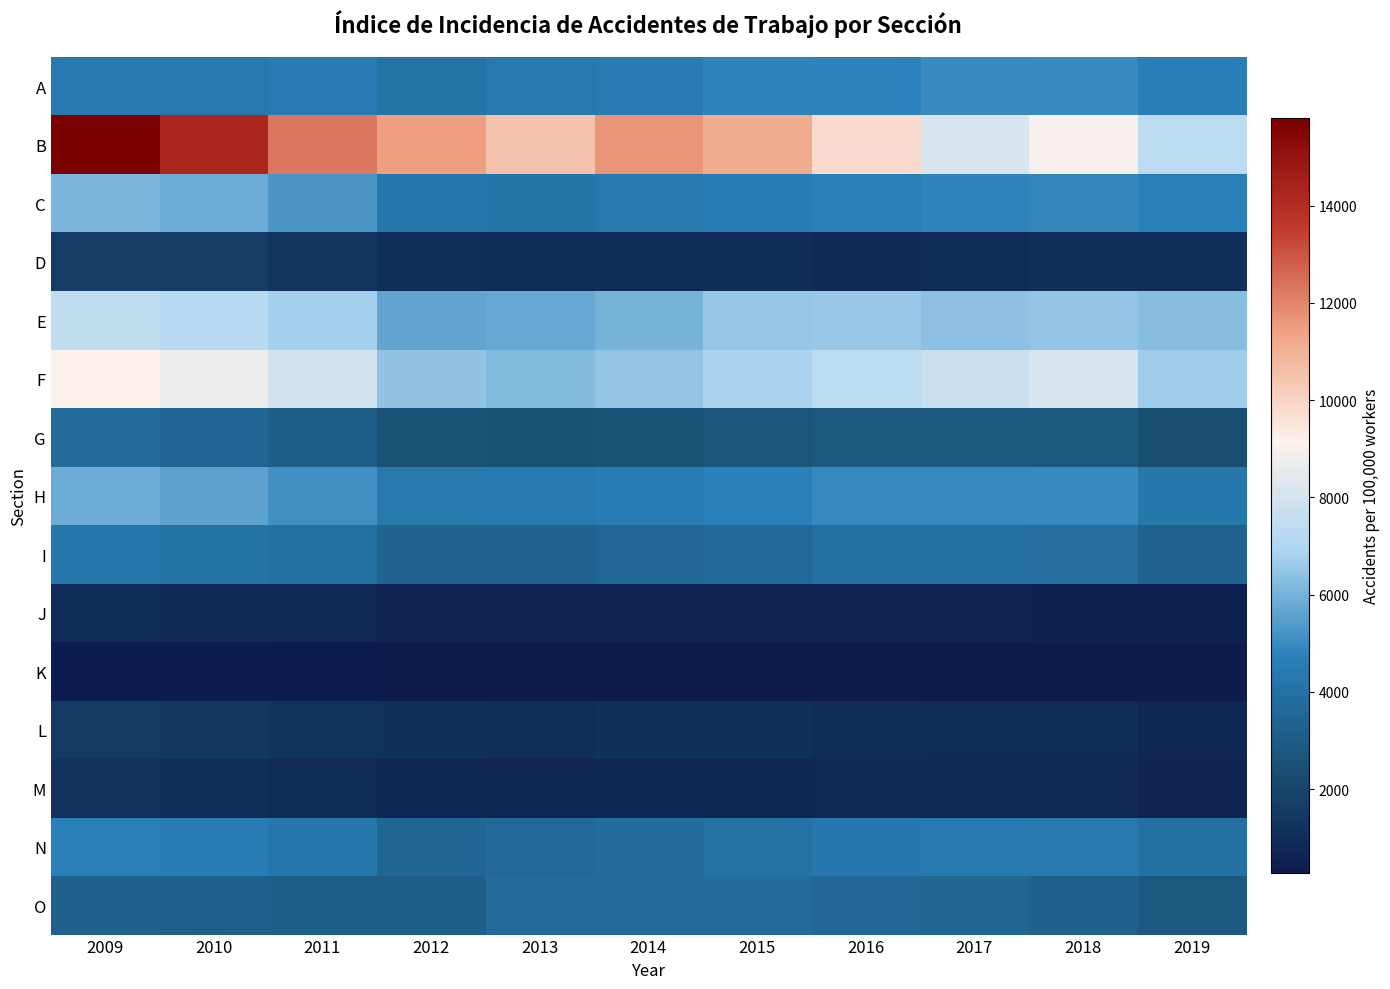

At how many categories does at least one series exceed 8161?

9